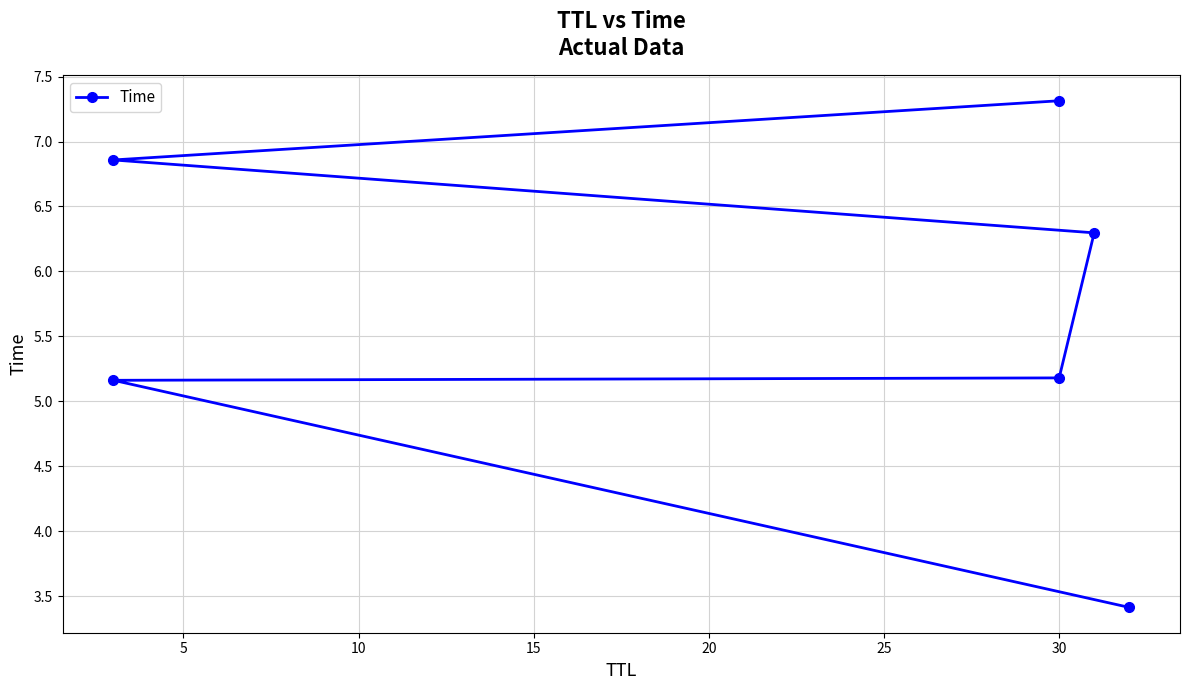

What is the change in value from 10 to 15?

+1.1